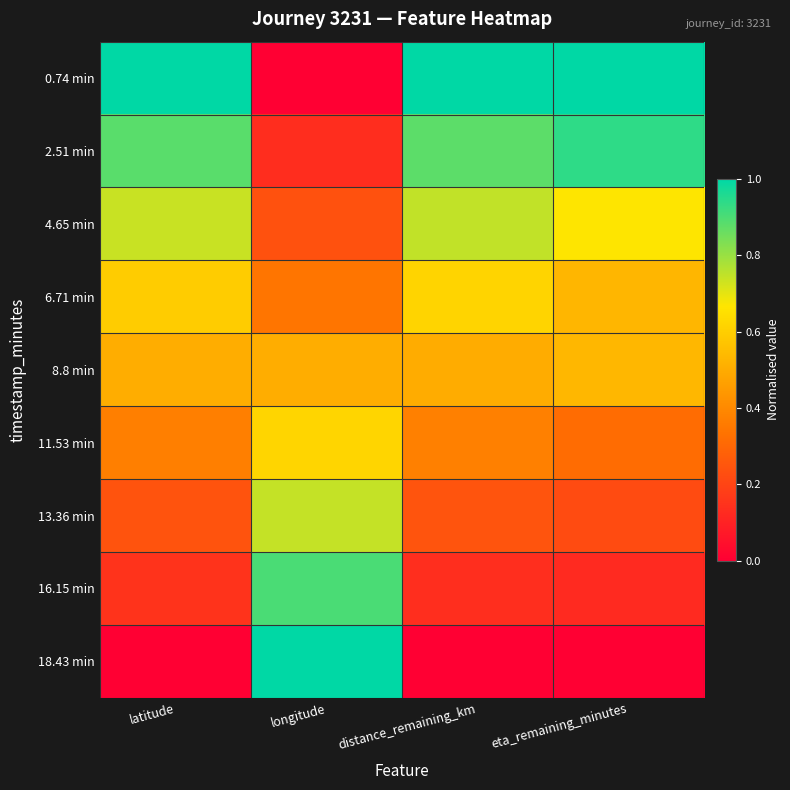

Rank the series at longitude from highest to lowest value.

18.43 min, 16.15 min, 13.36 min, 11.53 min, 8.8 min, 6.71 min, 4.65 min, 2.51 min, 0.74 min